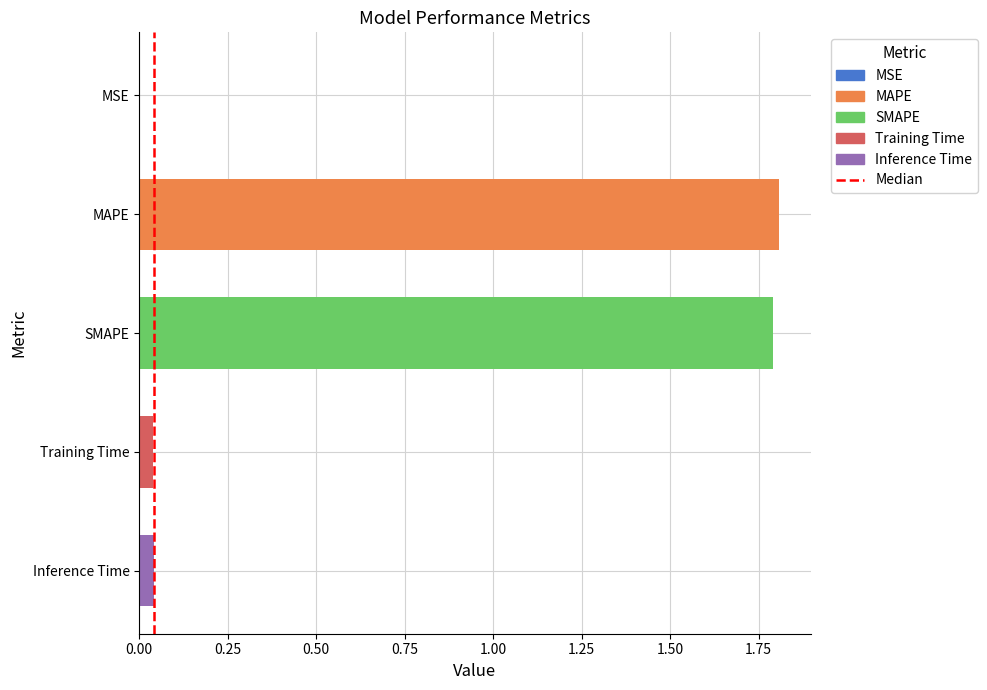

True or false: the data shows 0.0 at Inference Time.

True